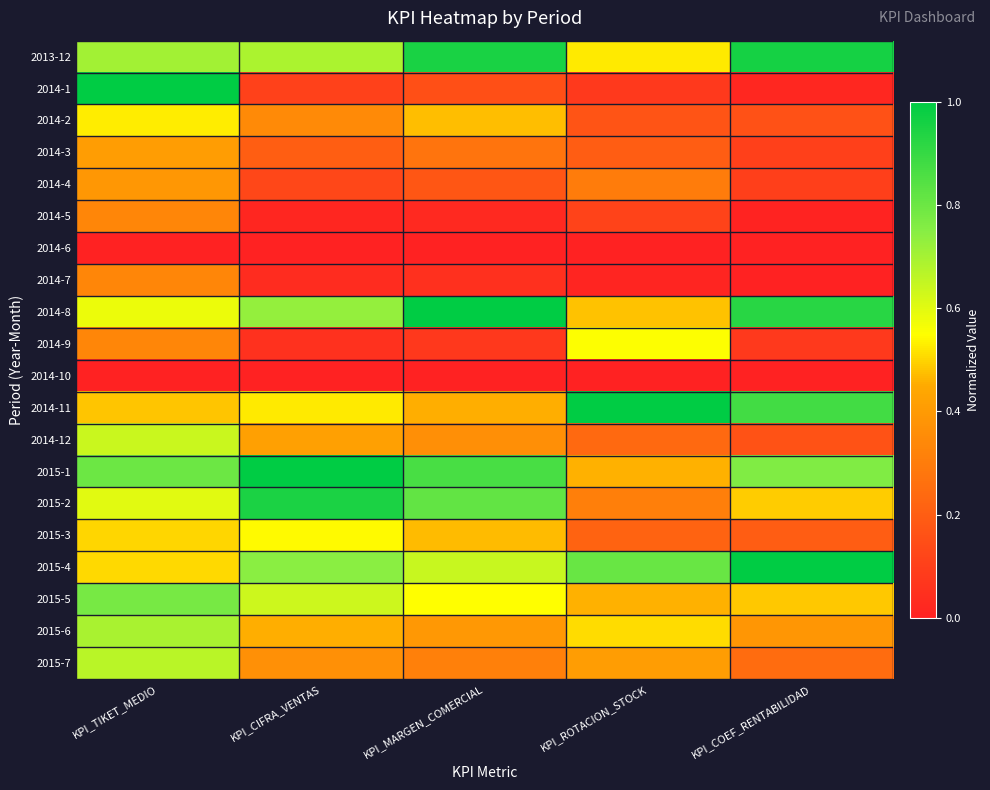

What is the difference between the highest and lowest values at KPI_MARGEN_COMERCIAL?

1.0